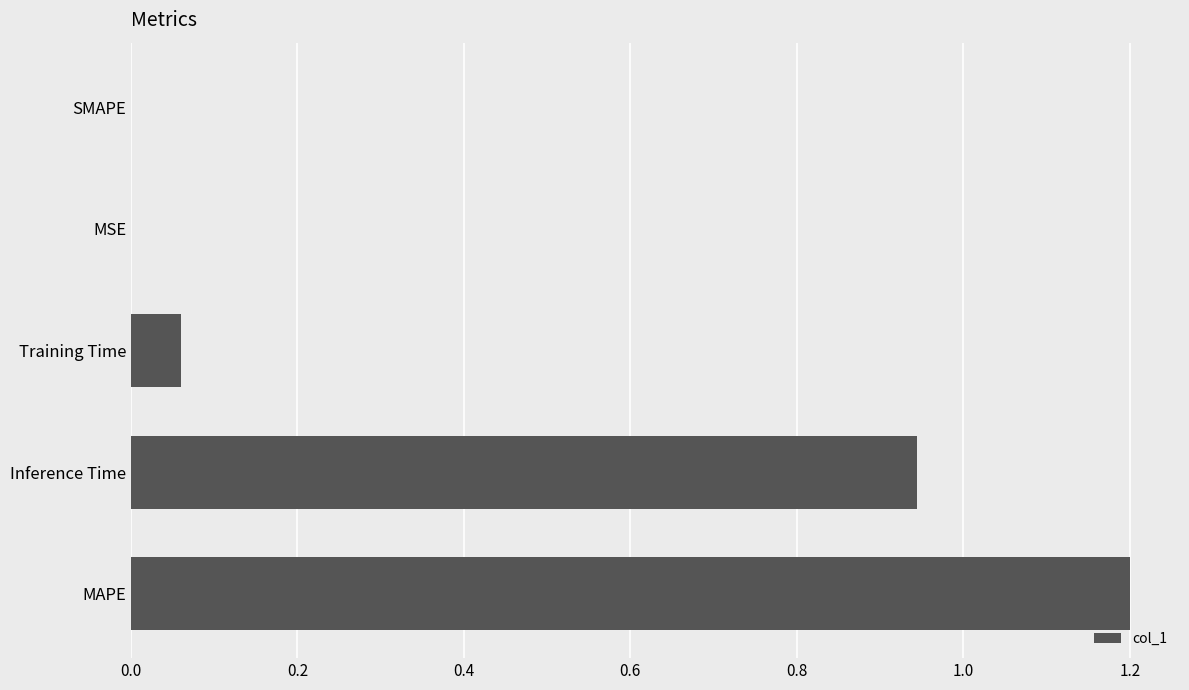

What is the change in value from MAPE to SMAPE?

-1.2